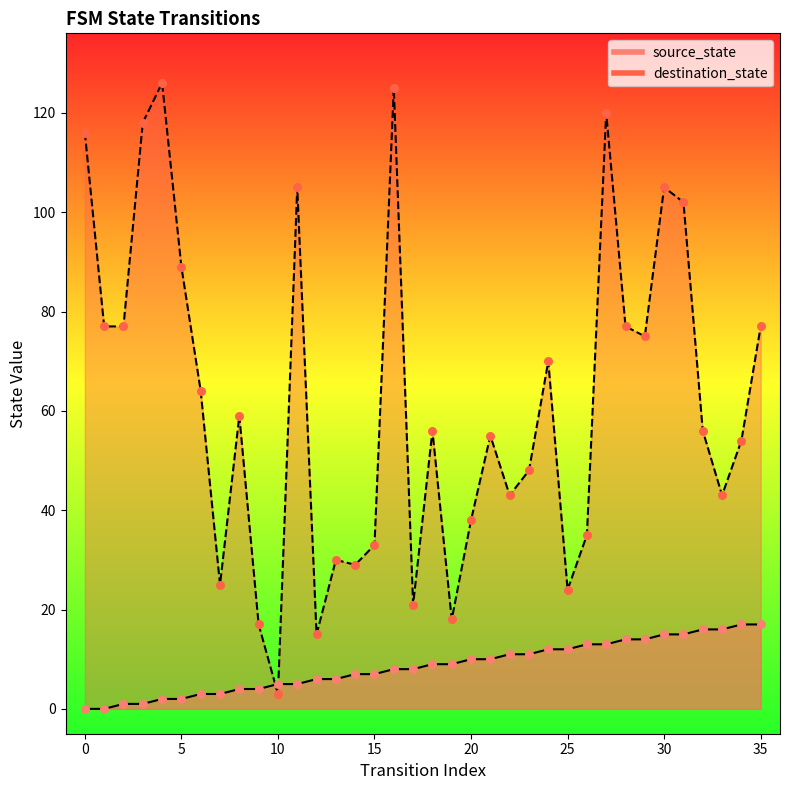

Which series contains the lowest Y value?

source_state